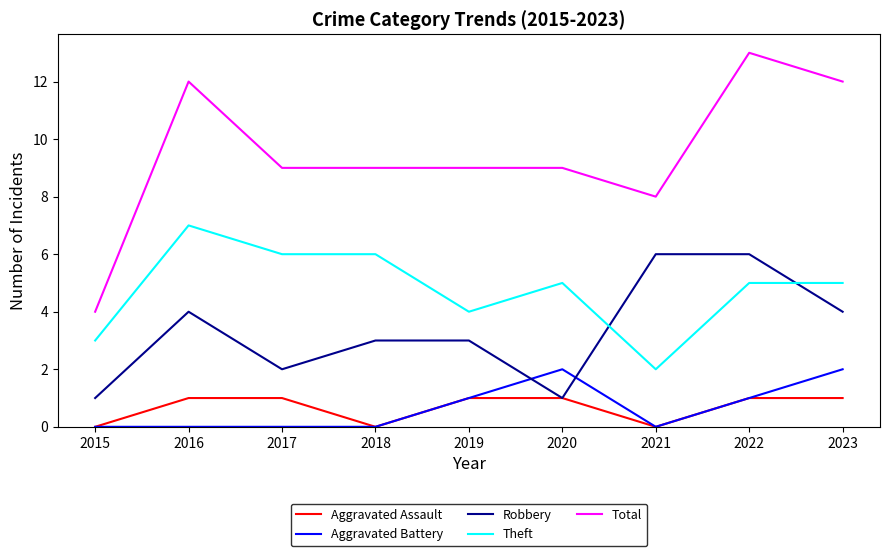

How many intersections are there between Robbery and Theft?

2